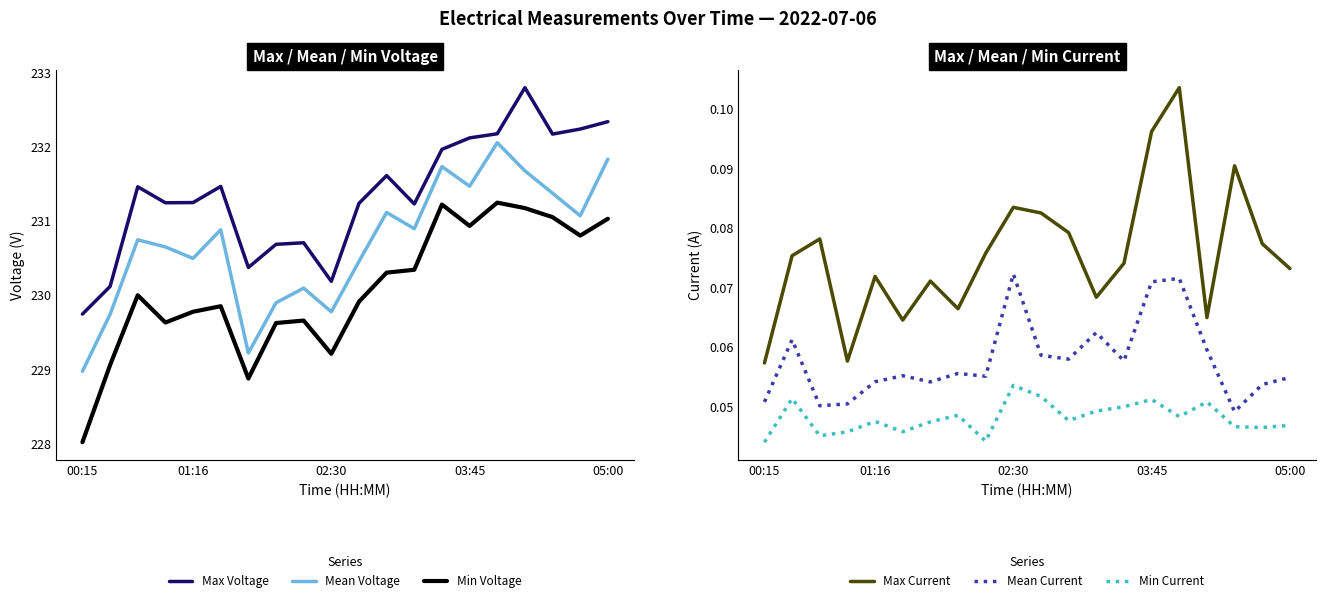

What is the spread (max minus min) of values at 13?

231.9